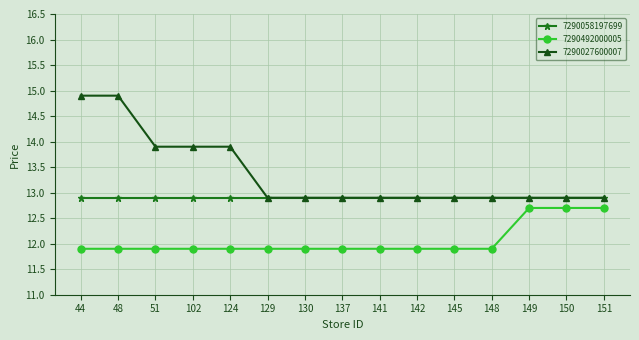

What are all the series names shown in the legend?

7290058197699, 7290492000005, 7290027600007